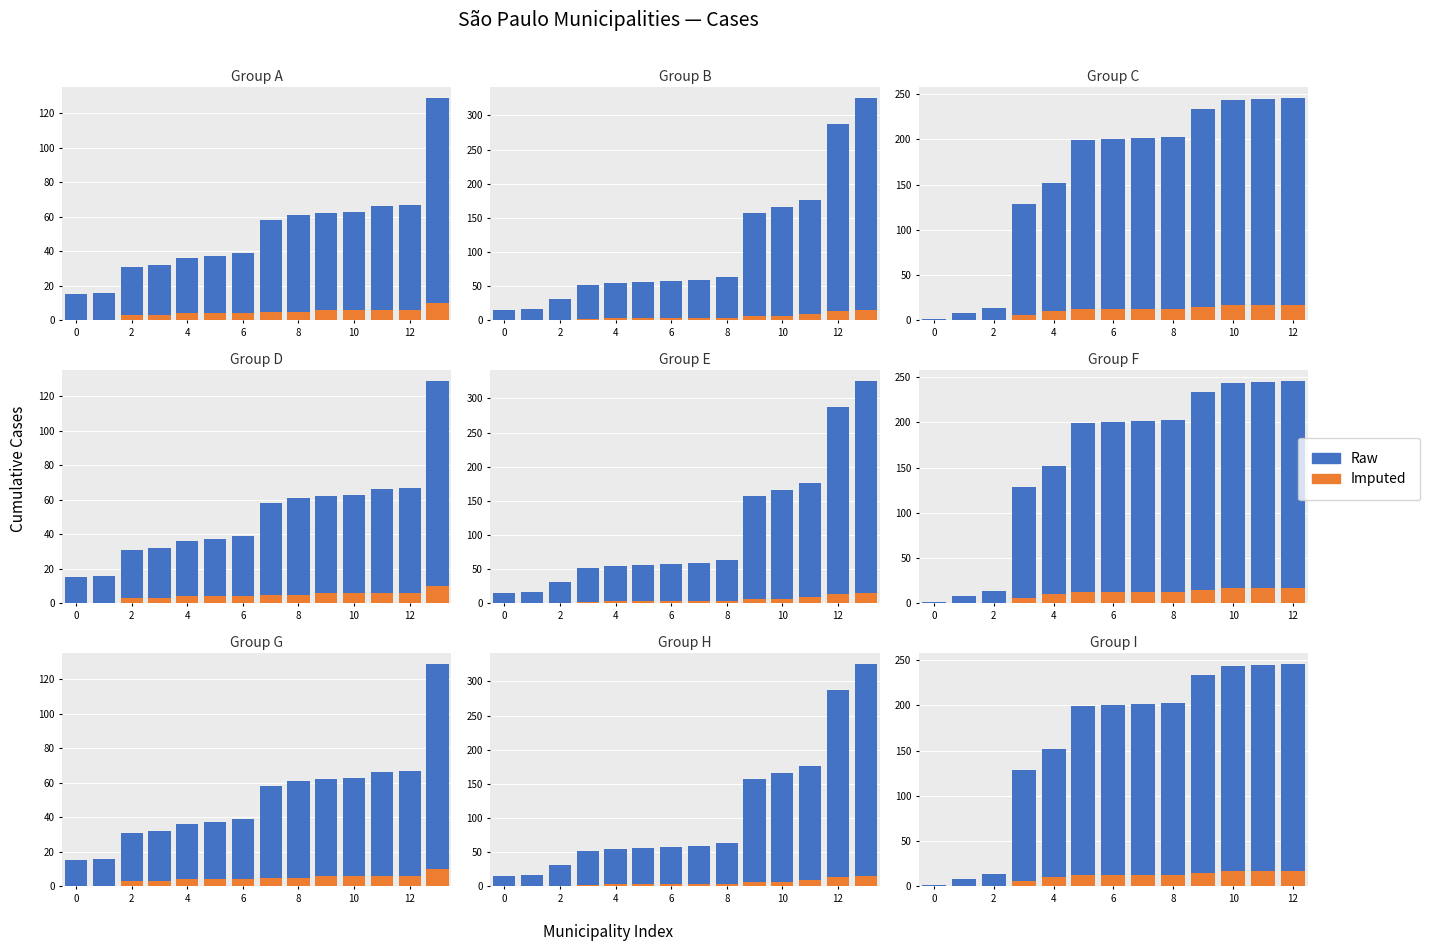

What is the label of the 13th bar from the left?

12